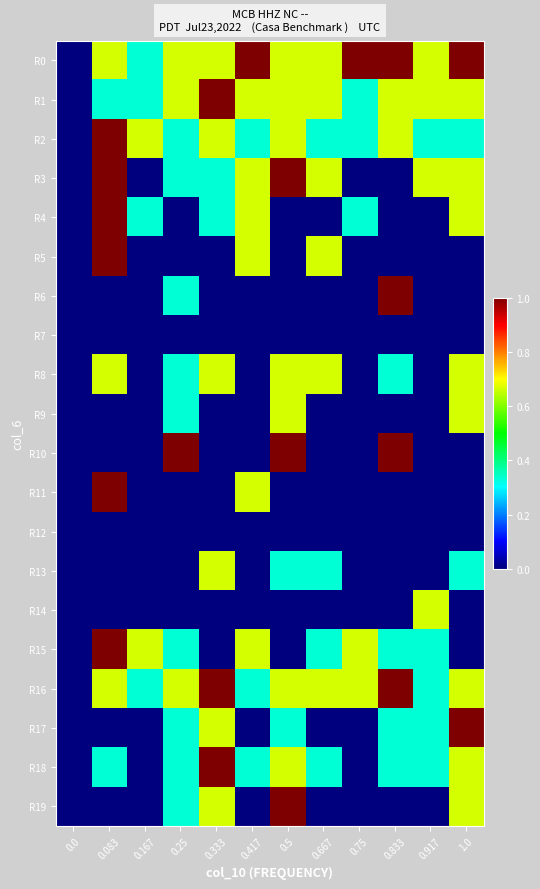

Reading right to left, extract all data points from this chart.

R0: 1.0=1.0	0.917=0.7	0.833=1.0	0.75=1.0	0.667=0.7	0.5=0.7	0.417=1.0	0.333=0.7	0.25=0.7	0.167=0.3	0.083=0.7	0.0=0.0
R1: 1.0=0.7	0.917=0.7	0.833=0.7	0.75=0.3	0.667=0.7	0.5=0.7	0.417=0.7	0.333=1.0	0.25=0.7	0.167=0.3	0.083=0.3	0.0=0.0
R2: 1.0=0.3	0.917=0.3	0.833=0.7	0.75=0.3	0.667=0.3	0.5=0.7	0.417=0.3	0.333=0.7	0.25=0.3	0.167=0.7	0.083=1.0	0.0=0.0
R3: 1.0=0.7	0.917=0.7	0.833=0.0	0.75=0.0	0.667=0.7	0.5=1.0	0.417=0.7	0.333=0.3	0.25=0.3	0.167=0.0	0.083=1.0	0.0=0.0
R4: 1.0=0.7	0.917=0.0	0.833=0.0	0.75=0.3	0.667=0.0	0.5=0.0	0.417=0.7	0.333=0.3	0.25=0.0	0.167=0.3	0.083=1.0	0.0=0.0
R5: 1.0=0.0	0.917=0.0	0.833=0.0	0.75=0.0	0.667=0.7	0.5=0.0	0.417=0.7	0.333=0.0	0.25=0.0	0.167=0.0	0.083=1.0	0.0=0.0
R6: 1.0=0.0	0.917=0.0	0.833=1.0	0.75=0.0	0.667=0.0	0.5=0.0	0.417=0.0	0.333=0.0	0.25=0.3	0.167=0.0	0.083=0.0	0.0=0.0
R7: 1.0=0.0	0.917=0.0	0.833=0.0	0.75=0.0	0.667=0.0	0.5=0.0	0.417=0.0	0.333=0.0	0.25=0.0	0.167=0.0	0.083=0.0	0.0=0.0
R8: 1.0=0.7	0.917=0.0	0.833=0.3	0.75=0.0	0.667=0.7	0.5=0.7	0.417=0.0	0.333=0.7	0.25=0.3	0.167=0.0	0.083=0.7	0.0=0.0
R9: 1.0=0.7	0.917=0.0	0.833=0.0	0.75=0.0	0.667=0.0	0.5=0.7	0.417=0.0	0.333=0.0	0.25=0.3	0.167=0.0	0.083=0.0	0.0=0.0
R10: 1.0=0.0	0.917=0.0	0.833=1.0	0.75=0.0	0.667=0.0	0.5=1.0	0.417=0.0	0.333=0.0	0.25=1.0	0.167=0.0	0.083=0.0	0.0=0.0
R11: 1.0=0.0	0.917=0.0	0.833=0.0	0.75=0.0	0.667=0.0	0.5=0.0	0.417=0.7	0.333=0.0	0.25=0.0	0.167=0.0	0.083=1.0	0.0=0.0
R12: 1.0=0.0	0.917=0.0	0.833=0.0	0.75=0.0	0.667=0.0	0.5=0.0	0.417=0.0	0.333=0.0	0.25=0.0	0.167=0.0	0.083=0.0	0.0=0.0
R13: 1.0=0.3	0.917=0.0	0.833=0.0	0.75=0.0	0.667=0.3	0.5=0.3	0.417=0.0	0.333=0.7	0.25=0.0	0.167=0.0	0.083=0.0	0.0=0.0
R14: 1.0=0.0	0.917=0.7	0.833=0.0	0.75=0.0	0.667=0.0	0.5=0.0	0.417=0.0	0.333=0.0	0.25=0.0	0.167=0.0	0.083=0.0	0.0=0.0
R15: 1.0=0.0	0.917=0.3	0.833=0.3	0.75=0.7	0.667=0.3	0.5=0.0	0.417=0.7	0.333=0.0	0.25=0.3	0.167=0.7	0.083=1.0	0.0=0.0
R16: 1.0=0.7	0.917=0.3	0.833=1.0	0.75=0.7	0.667=0.7	0.5=0.7	0.417=0.3	0.333=1.0	0.25=0.7	0.167=0.3	0.083=0.7	0.0=0.0
R17: 1.0=1.0	0.917=0.3	0.833=0.3	0.75=0.0	0.667=0.0	0.5=0.3	0.417=0.0	0.333=0.7	0.25=0.3	0.167=0.0	0.083=0.0	0.0=0.0
R18: 1.0=0.7	0.917=0.3	0.833=0.3	0.75=0.0	0.667=0.3	0.5=0.7	0.417=0.3	0.333=1.0	0.25=0.3	0.167=0.0	0.083=0.3	0.0=0.0
R19: 1.0=0.7	0.917=0.0	0.833=0.0	0.75=0.0	0.667=0.0	0.5=1.0	0.417=0.0	0.333=0.7	0.25=0.3	0.167=0.0	0.083=0.0	0.0=0.0